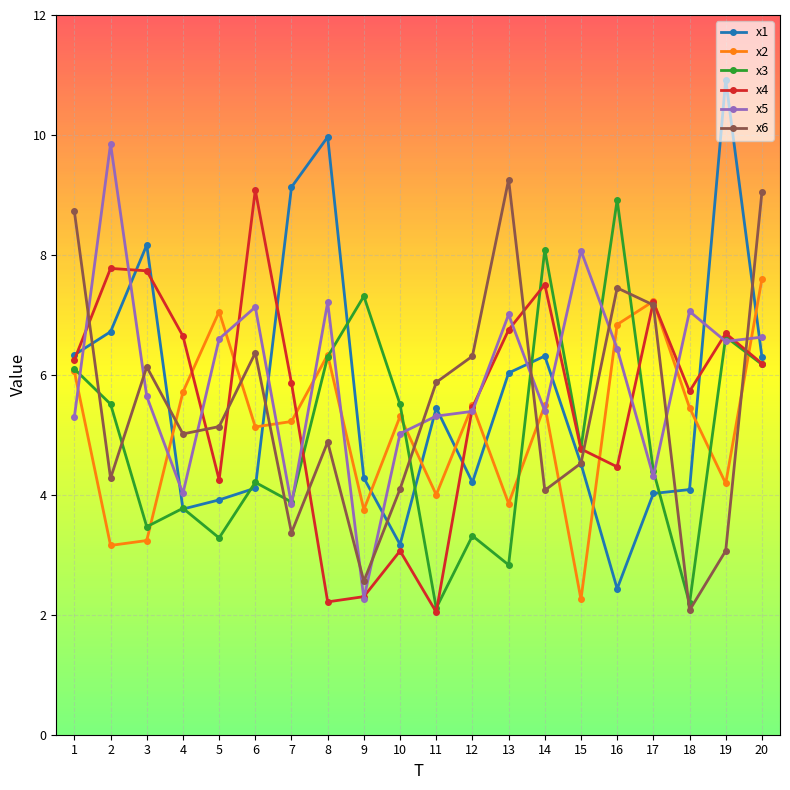

Read the x6 value at 8.

4.9